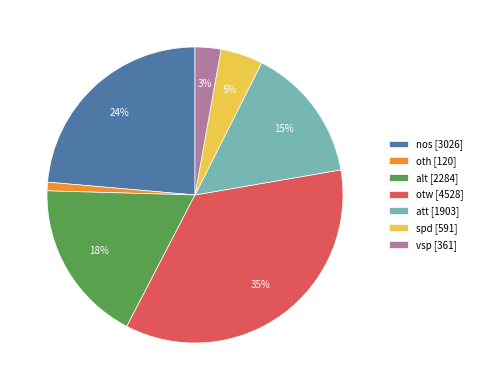

What percentage is the att slice, to the nearest percent?

15%